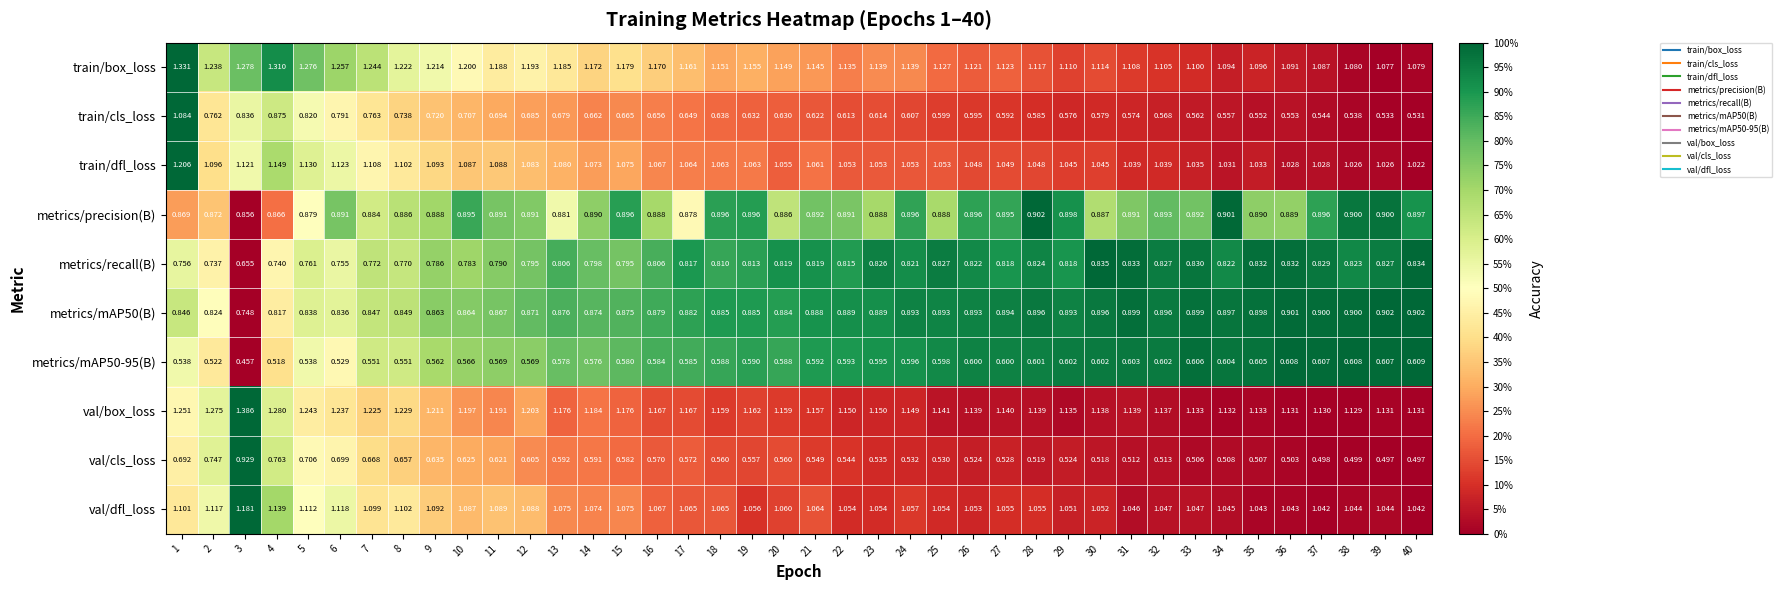

Is the value of train/cls_loss at 34 greater than the value of val/dfl_loss at 34?

No